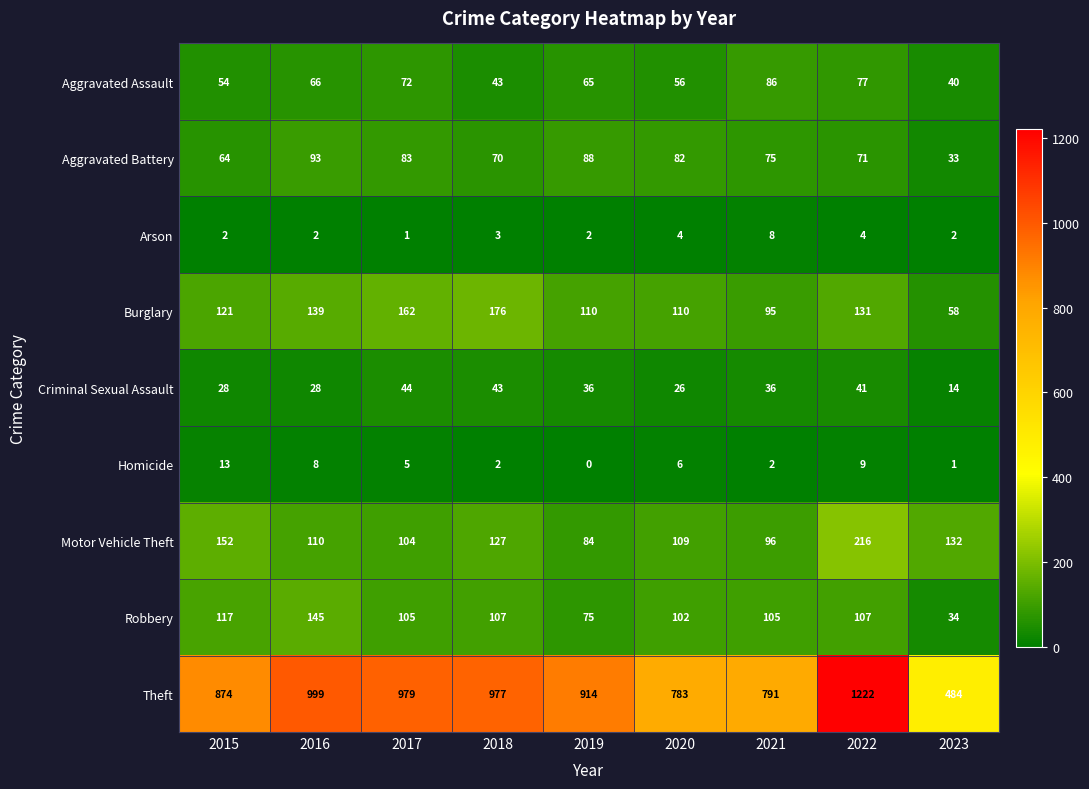

Rank the series by their maximum value, from highest to lowest.

Theft, Motor Vehicle Theft, Burglary, Robbery, Aggravated Battery, Aggravated Assault, Criminal Sexual Assault, Homicide, Arson